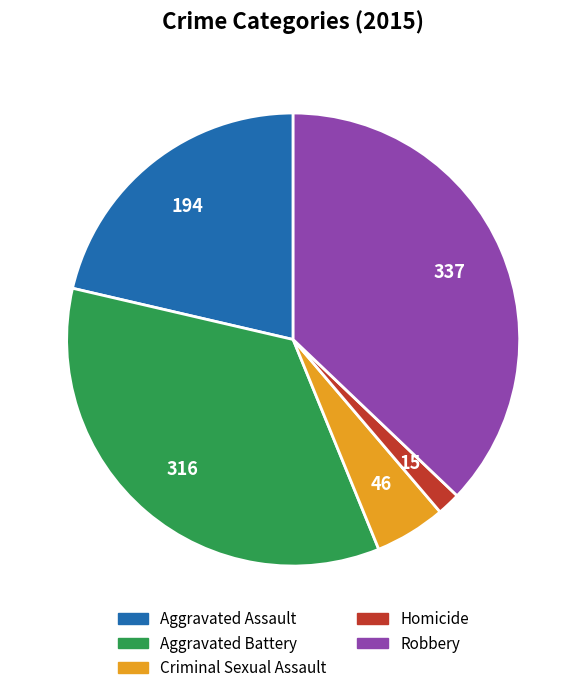

Is Aggravated Assault the majority of the pie?

No